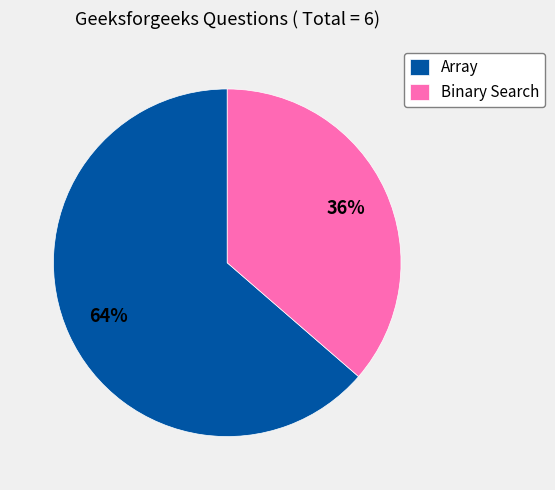

Between Binary Search and Array, which is larger?

Array